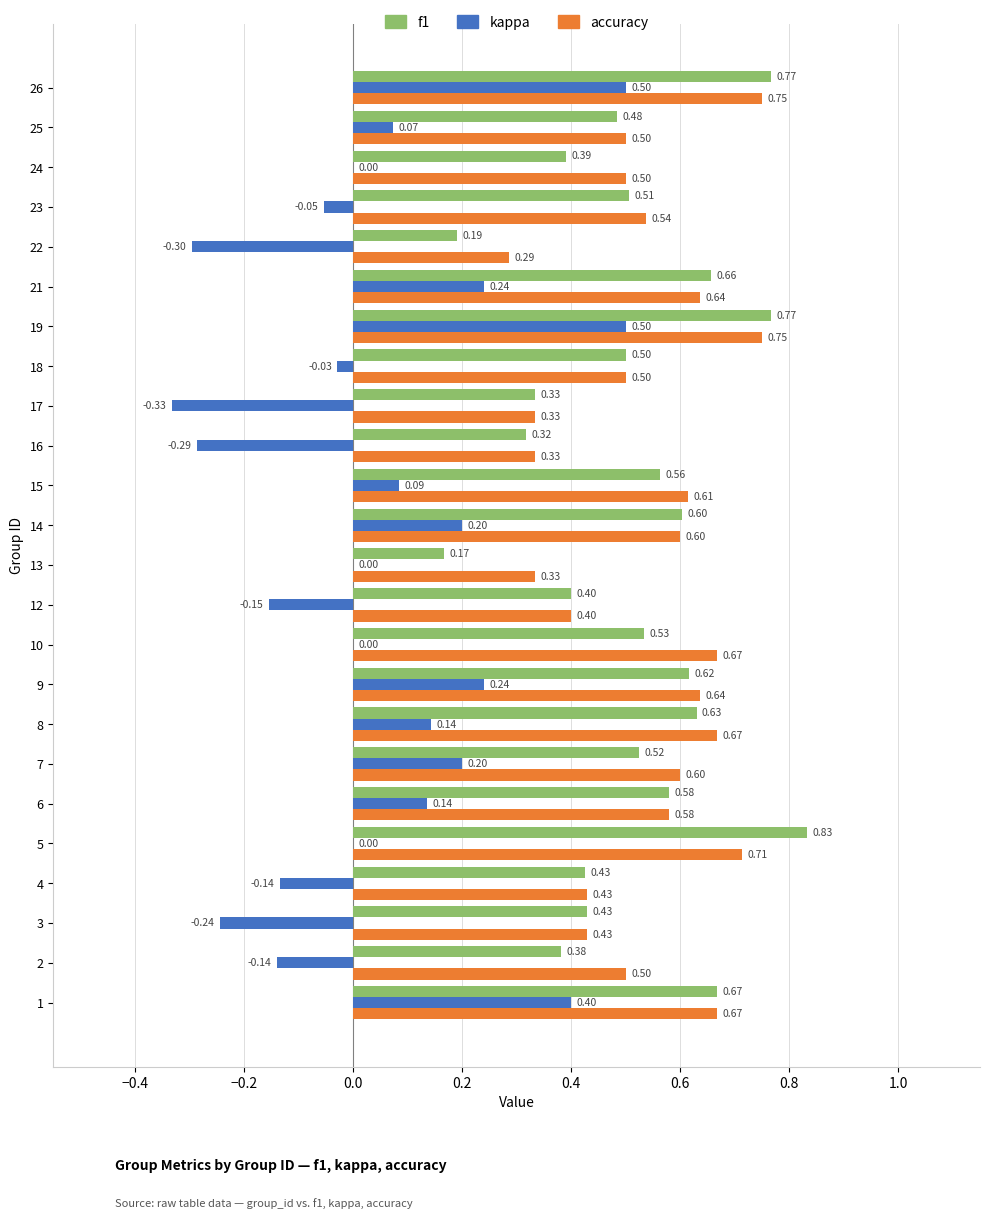

Which series changed the most between 13 and 15?

f1